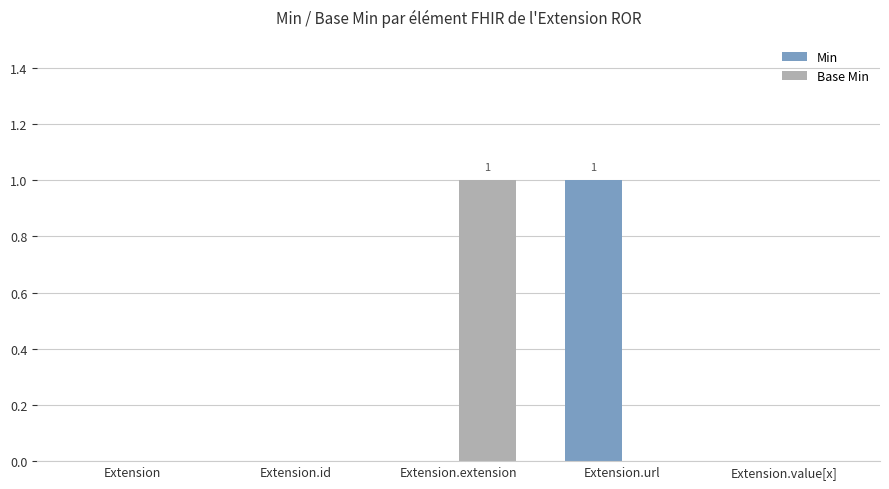

Reading right to left, transcribe all the data shown in this chart.

Min: Extension.value[x]=0	Extension.url=1	Extension.extension=0	Extension.id=0	Extension=0
Base Min: Extension.value[x]=0	Extension.url=0	Extension.extension=1	Extension.id=0	Extension=0